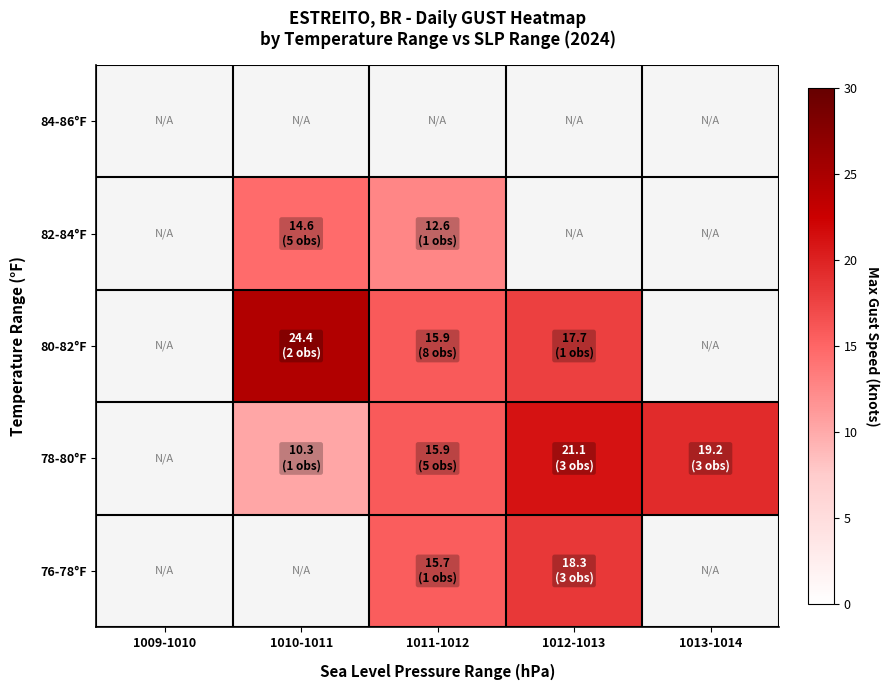

True or false: 80-82°F has a value of 17.7 at 1012-1013.

True